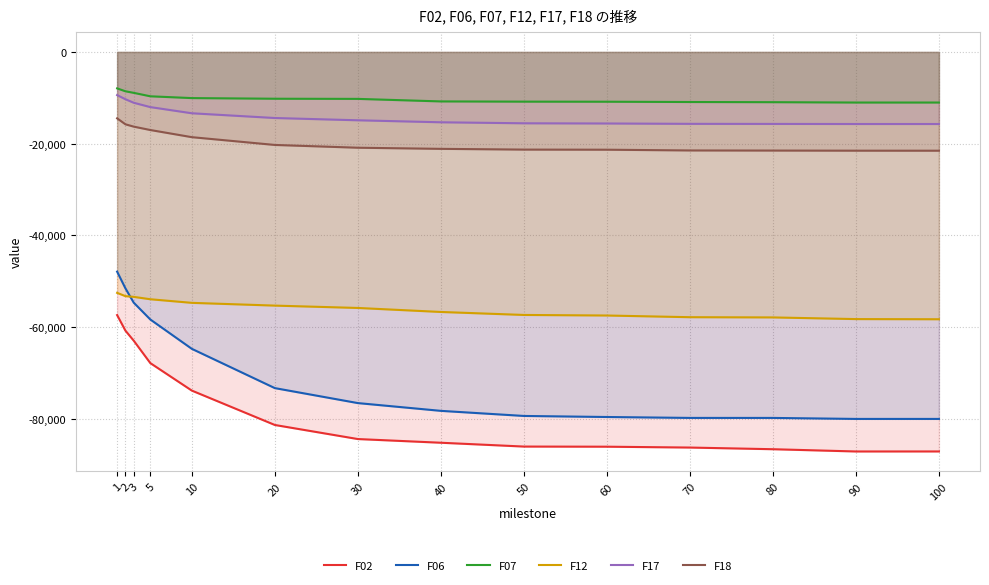

The value of F07 at 100 is -2427.9. True or false?

False